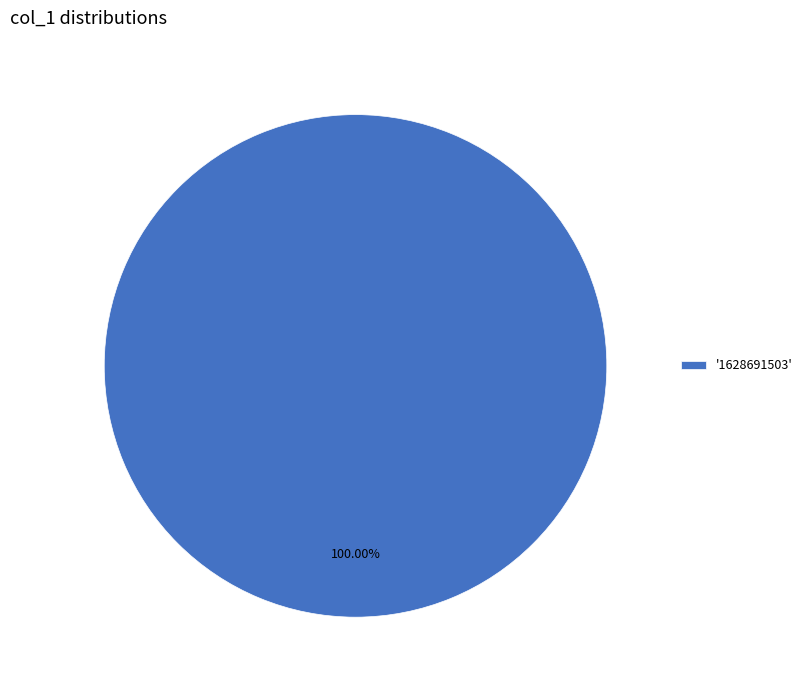

Rank the categories by value from lowest to highest.

'1628691503'